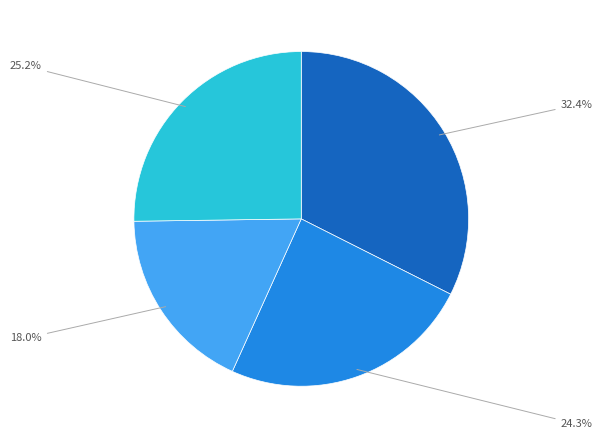

To the nearest percent, what is the average slice percentage?

25%